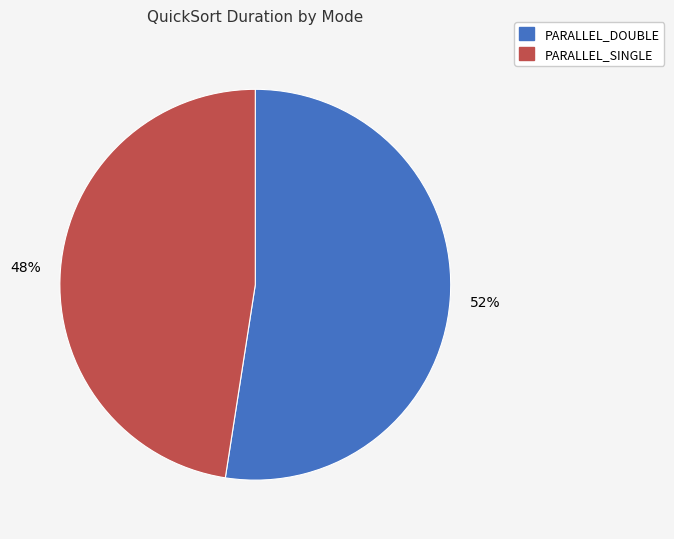

To the nearest percent, what is the average slice percentage?

50%